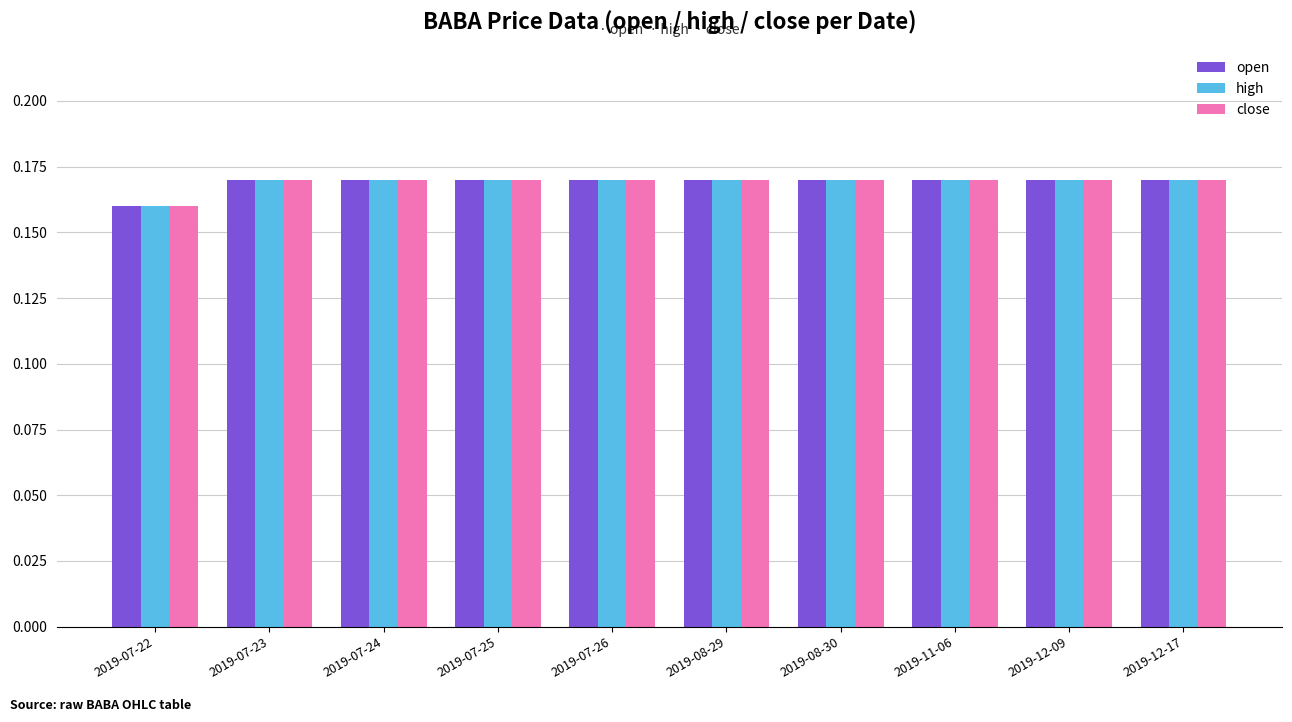

How many open values are between 0 and 1?

10